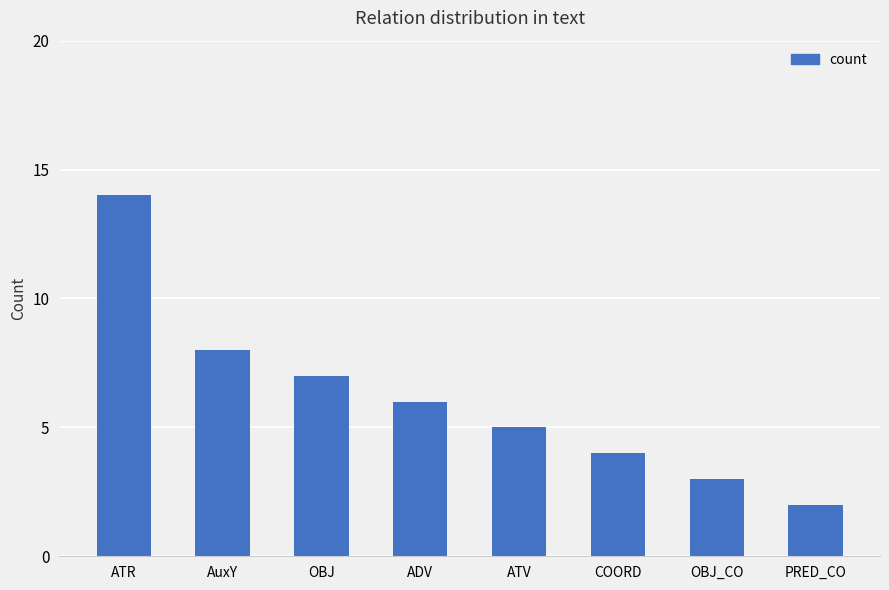

Are the bars horizontal?

No